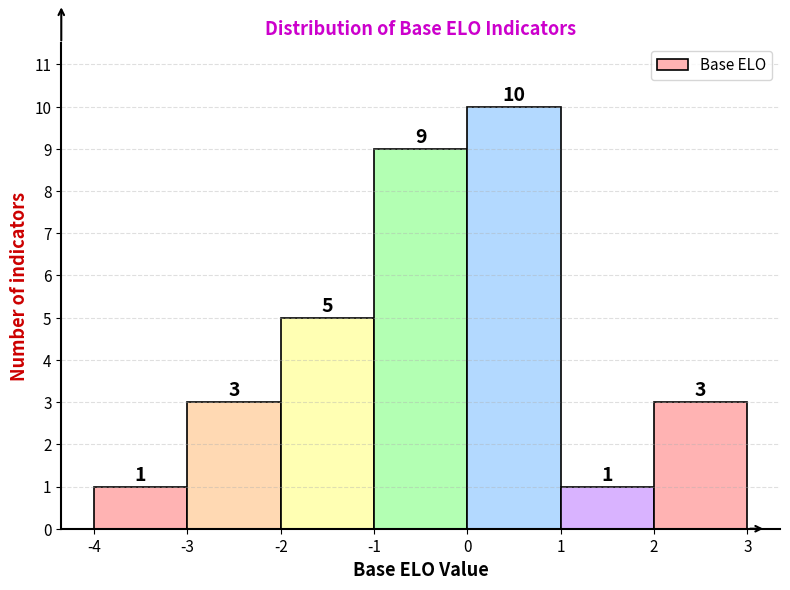

Reading left to right, list every bar in this chart as the range it spans on the x-axis followed by its height.

-4 to -3: 1
-3 to -2: 3
-2 to -1: 5
-1 to 0: 9
0 to 1: 10
1 to 2: 1
2 to 3: 3